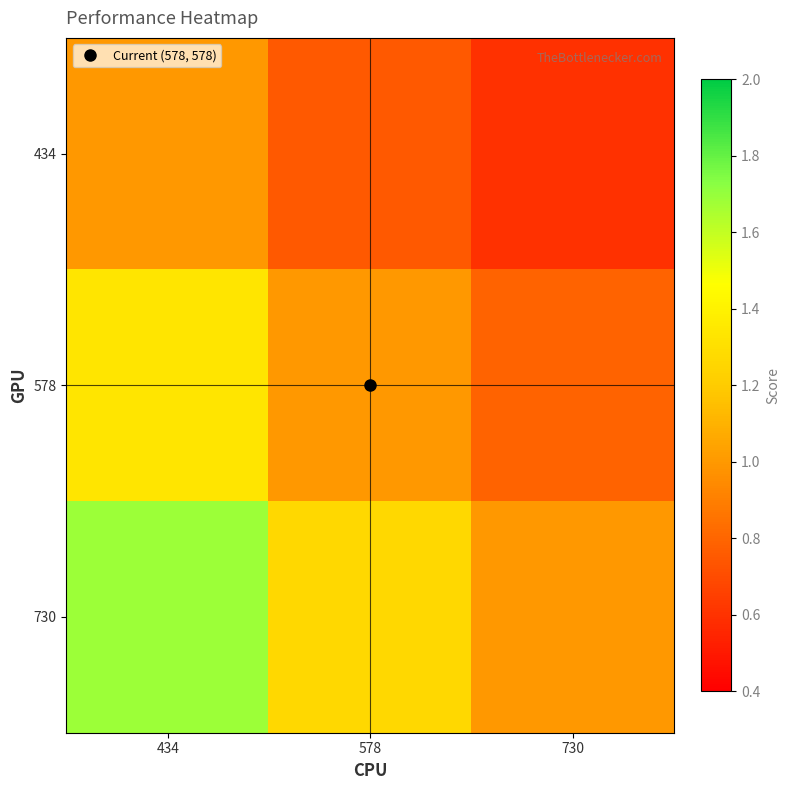

Count the number of categories in the chart.

3